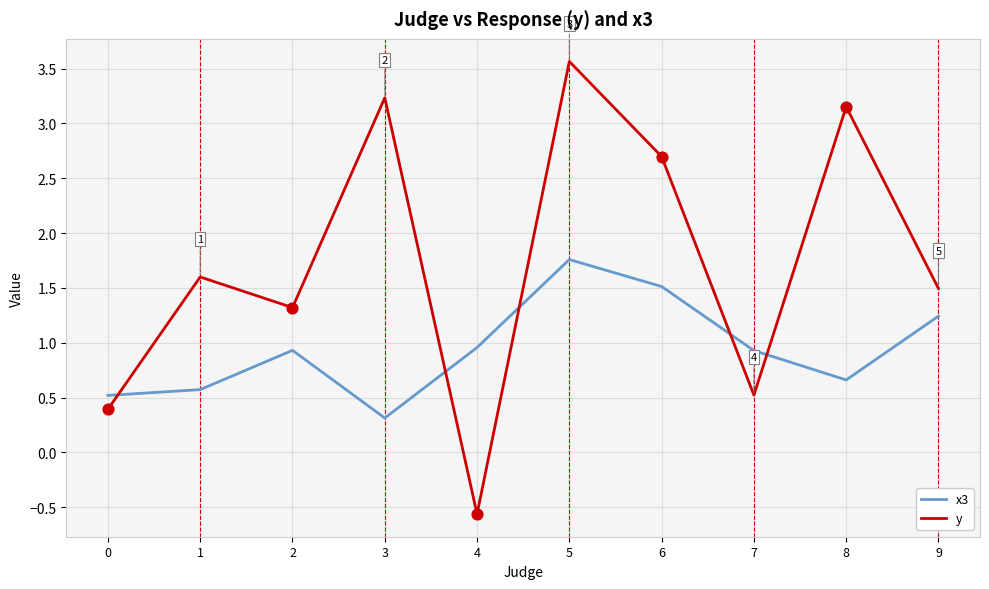

At how many categories does at least one series exceed 2?

4